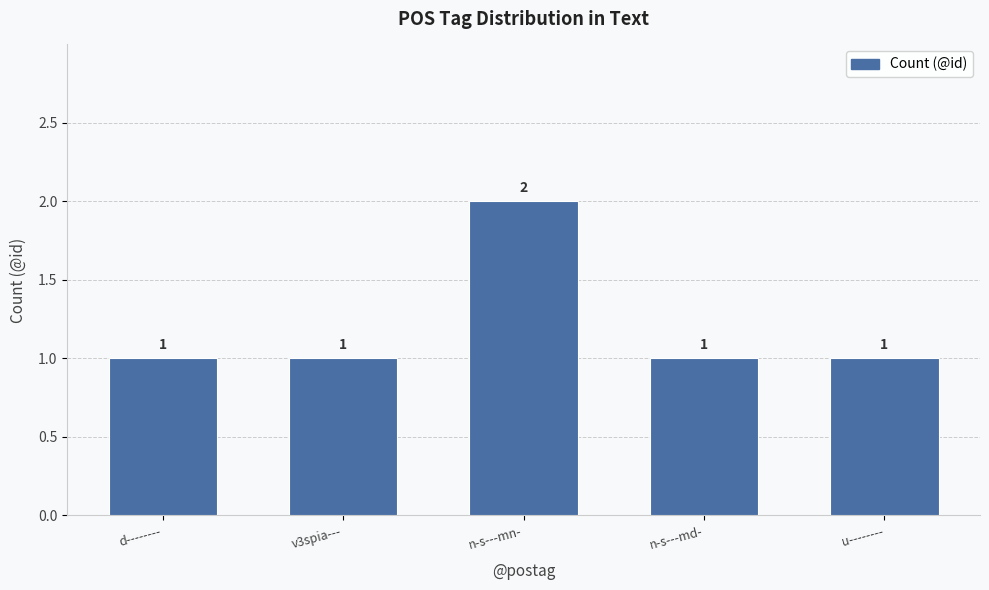

Approximately how many times larger is the value at d-------- compared to u--------?

1.0